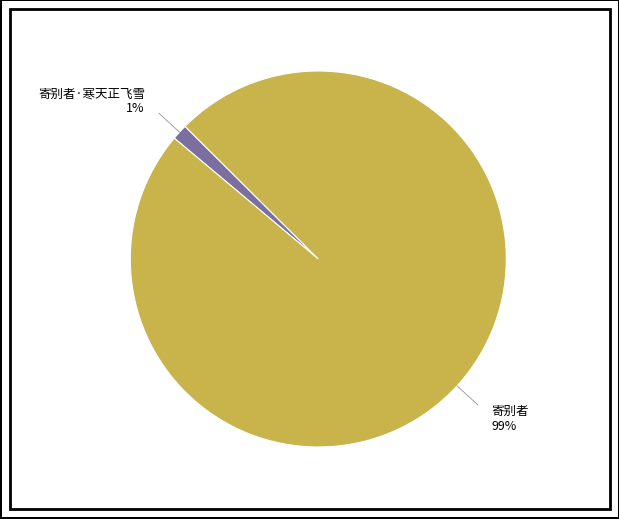

What percentage is the 寄别者 slice, to the nearest percent?

99%